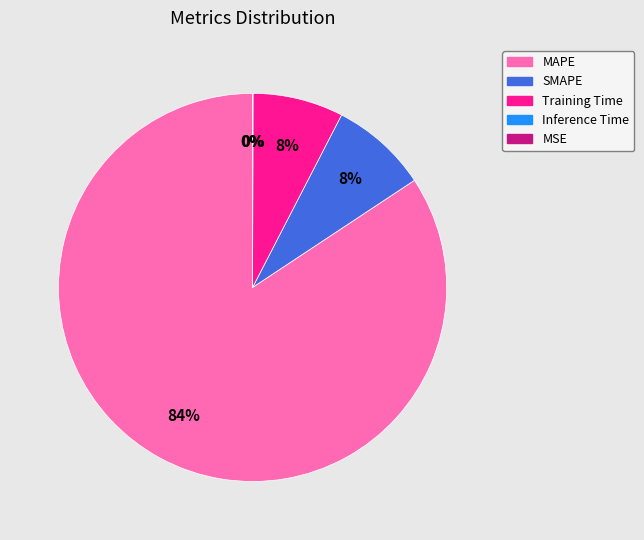

To the nearest percent, what is the difference between the largest and smallest slice percentages?

84%